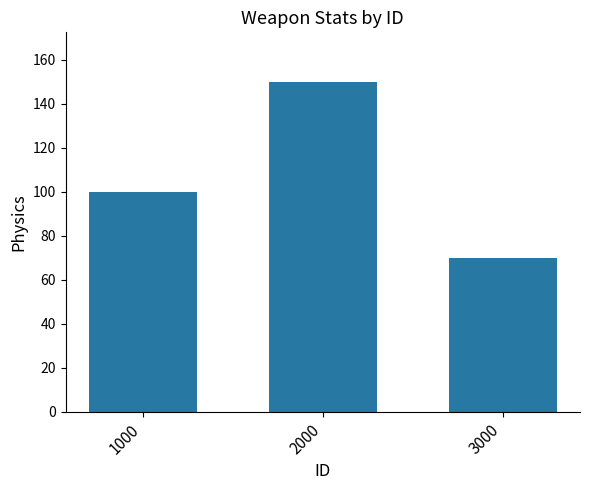

Between 2000 and 1000, which is larger?

2000